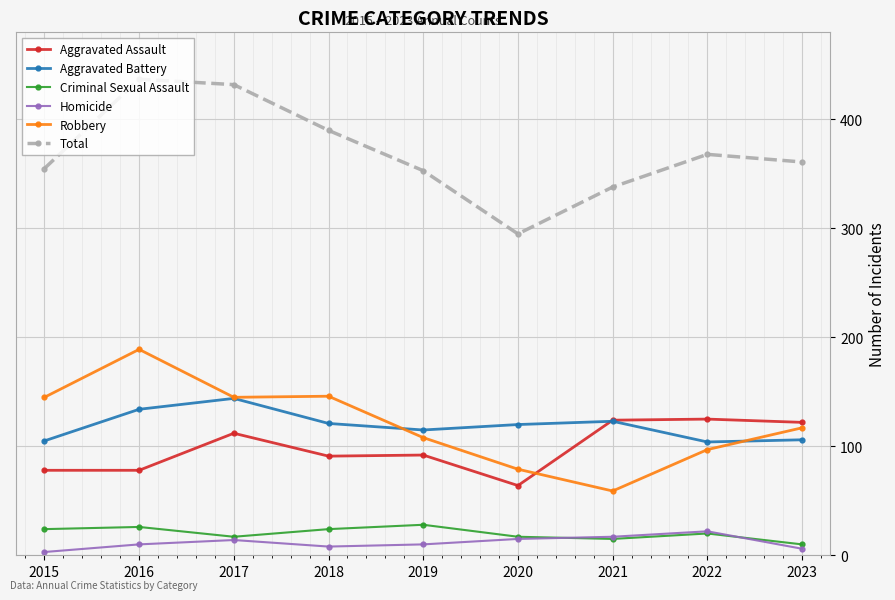

At which label does Robbery reach its peak?

2016